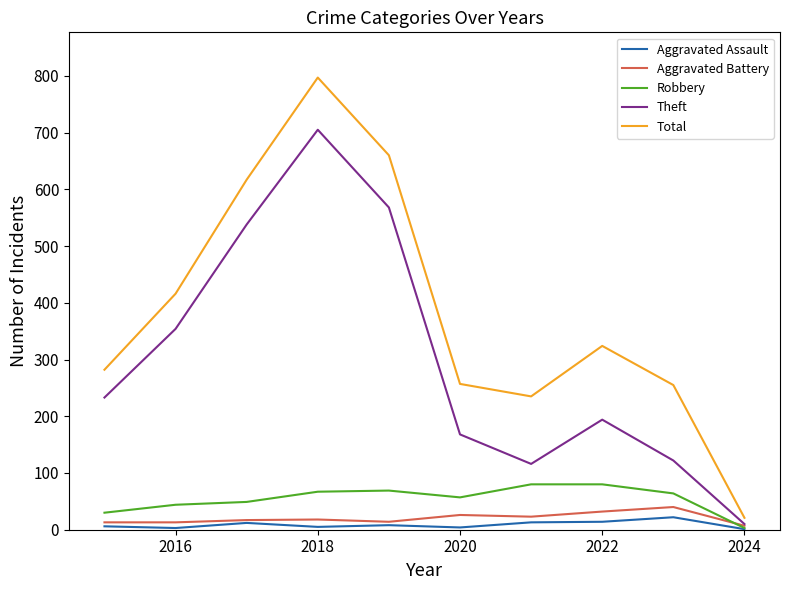

Which series has the largest range (max minus min)?

Total